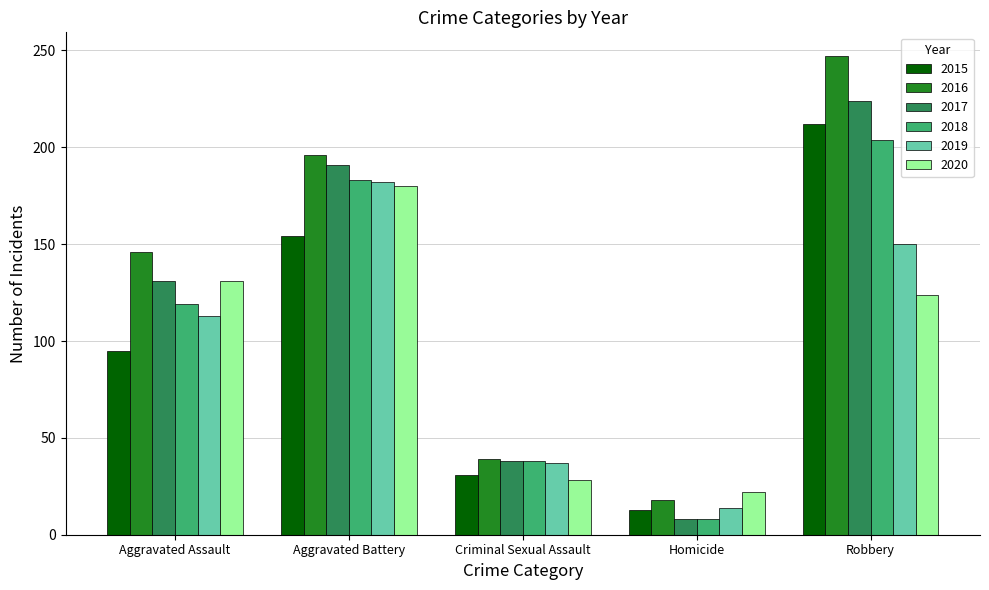

What is the minimum value shown in the chart?

8